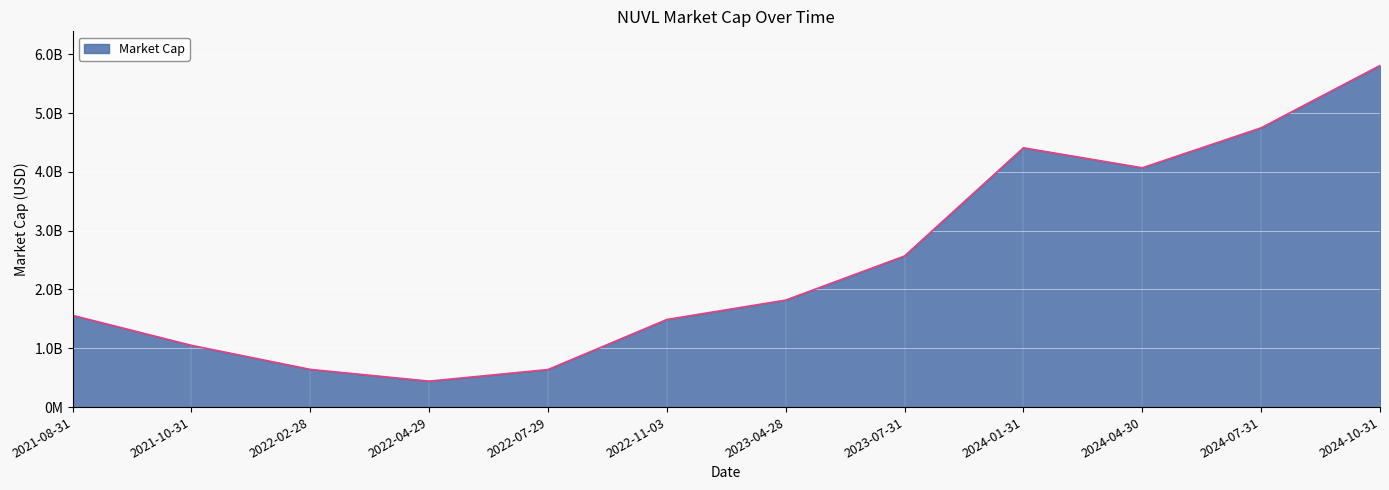

Does the chart display data point markers on the line(s)?

No